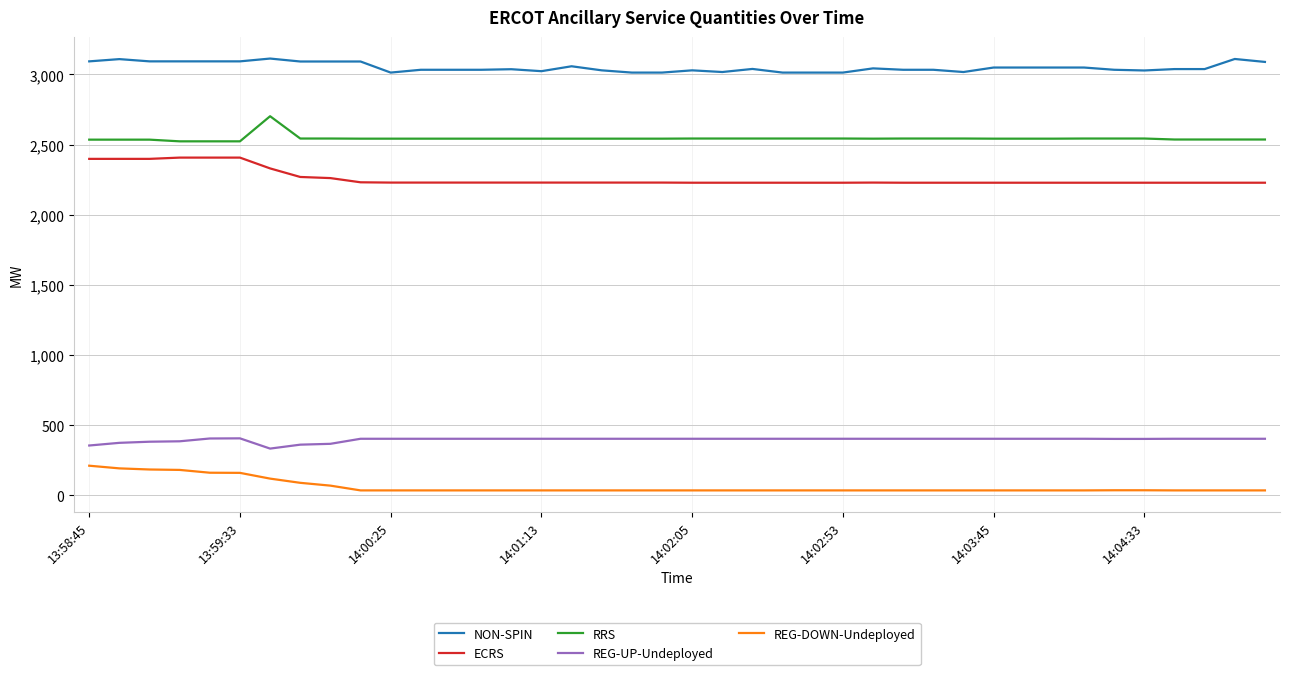

What are all the series names shown in the legend?

NON-SPIN, ECRS, RRS, REG-UP-Undeployed, REG-DOWN-Undeployed